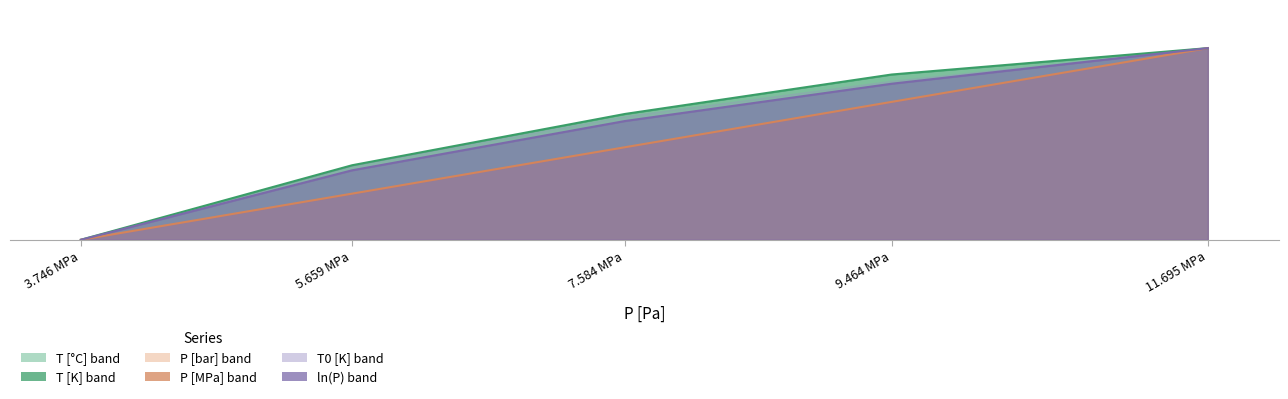

Rank the categories by P [bar] value from lowest to highest.

3.746 MPa, 5.659 MPa, 7.584 MPa, 9.464 MPa, 11.695 MPa